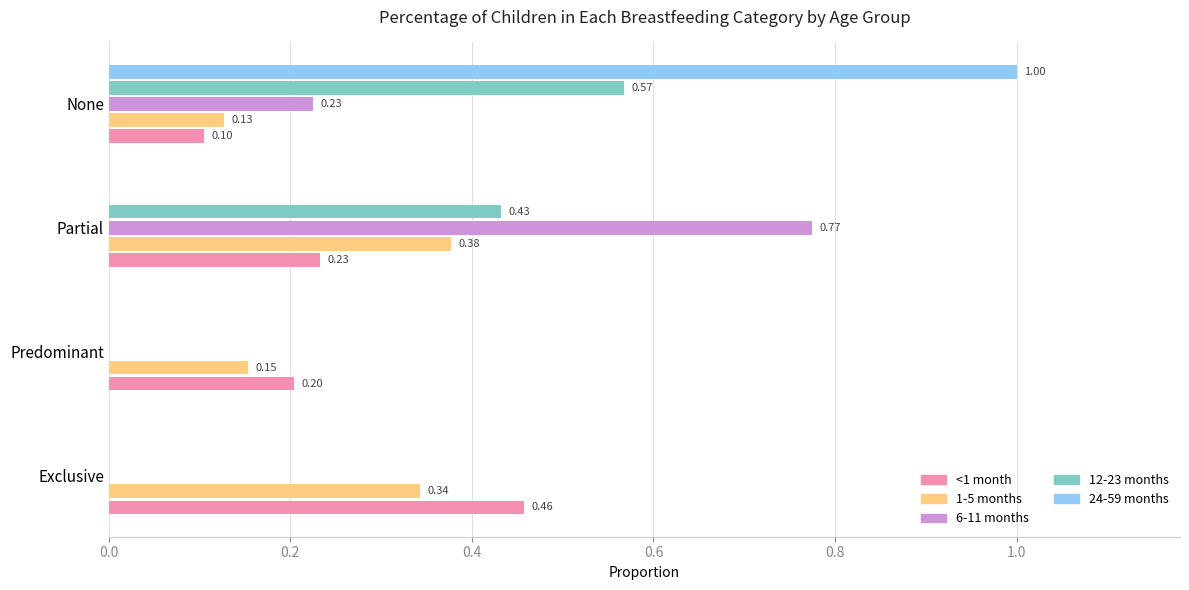

How many distinct data groups are displayed?

5